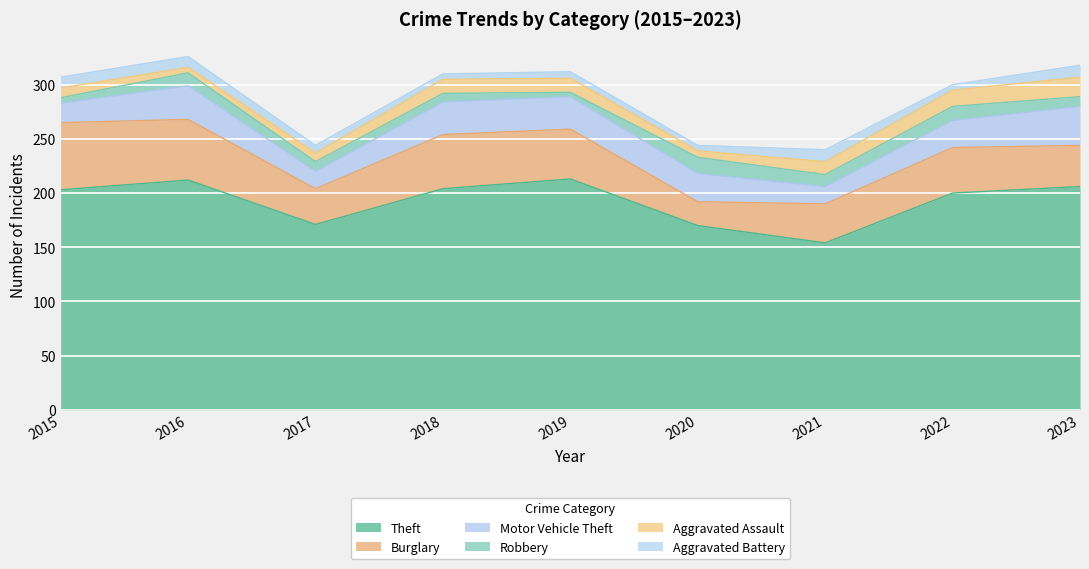

How many lines are shown in the chart?

6